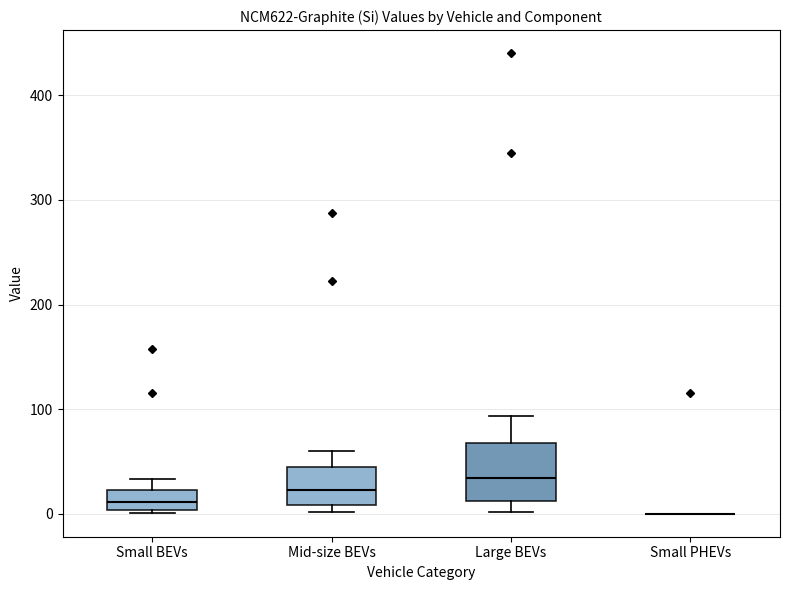

Reading left to right, transcribe this box plot: for each box, give where its median line is, the range the box spans, and where its two whiskers end, as read against the y-axis. The values are not printed on the chart, so give them approximately, as read against the axis.

Small BEVs: median 10, box 0 to 20, whiskers 0 (just below the box's lower edge) to 30
Mid-size BEVs: median 20, box 10 to 40, whiskers 0 to 60
Large BEVs: median 30, box 10 to 70, whiskers 0 to 90
Small PHEVs: box collapsed to a line at 0, whiskers 0 to 0